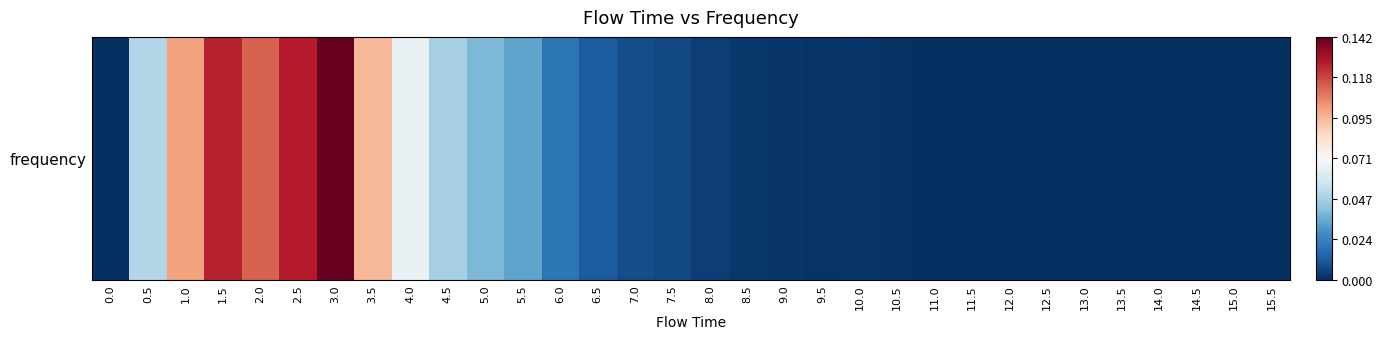

List the labels in order of value, largest first.

3.0, 2.5, 1.5, 2.0, 1.0, 3.5, 4.0, 0.5, 4.5, 5.0, 5.5, 6.0, 6.5, 7.0, 7.5, 8.0, 8.5, 10.0, 9.0, 9.5, 10.5, 11.0, 13.0, 11.5, 14.5, 12.5, 0.0, 12.0, 13.5, 14.0, 15.0, 15.5